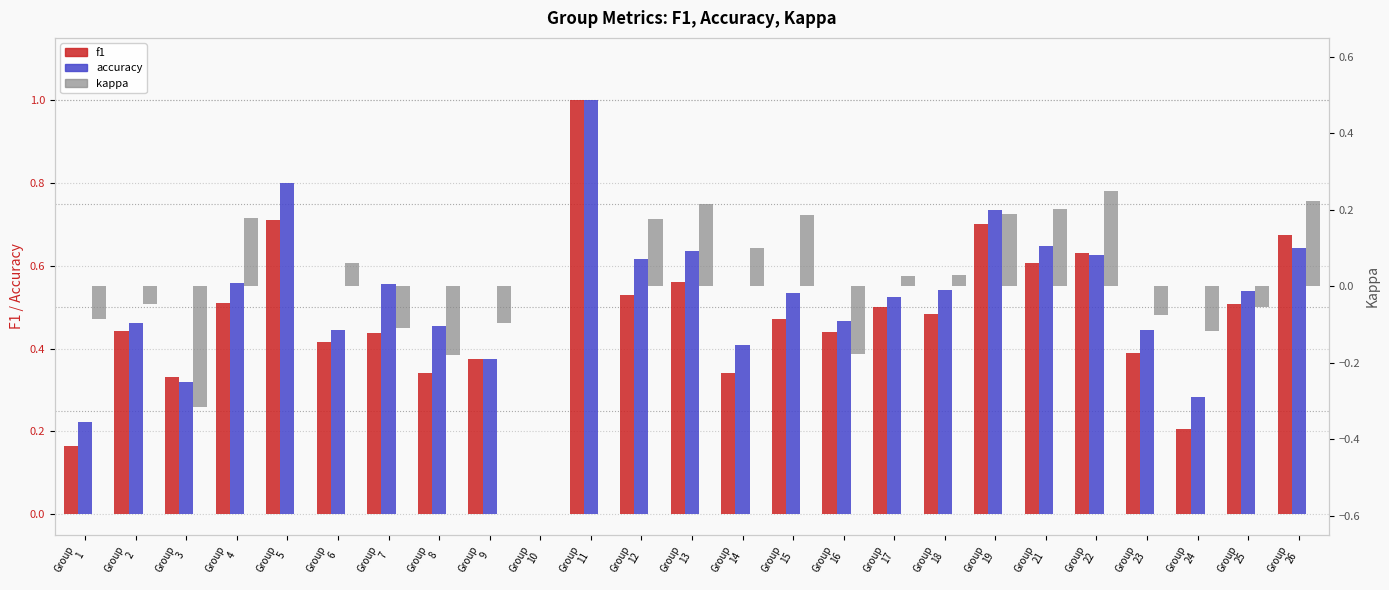

At Group
6, list the series in order from smallest to largest.

kappa, f1, accuracy